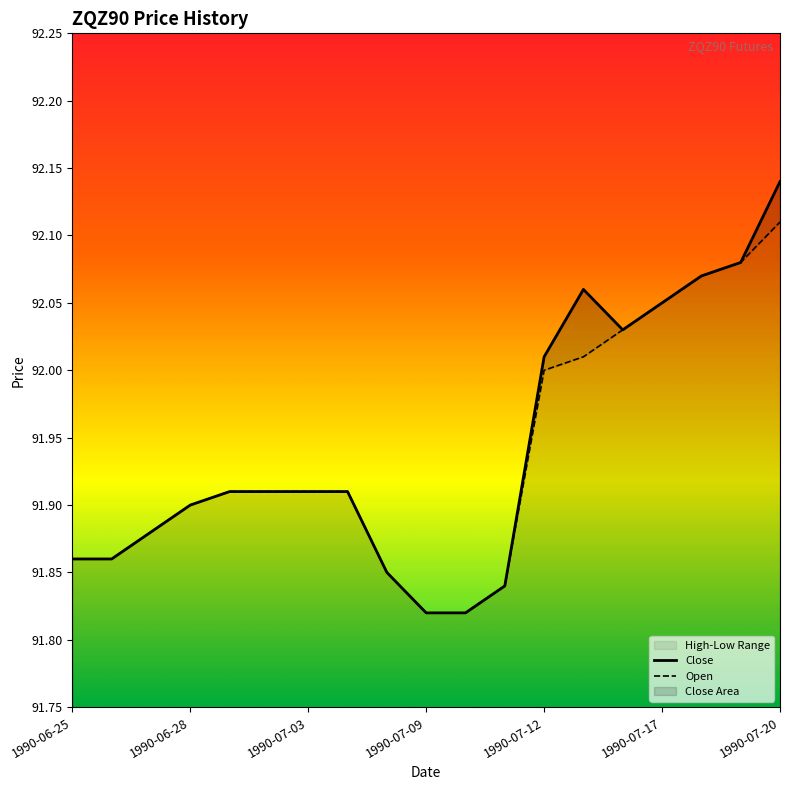

At which label does Close reach its minimum?

1990-07-09